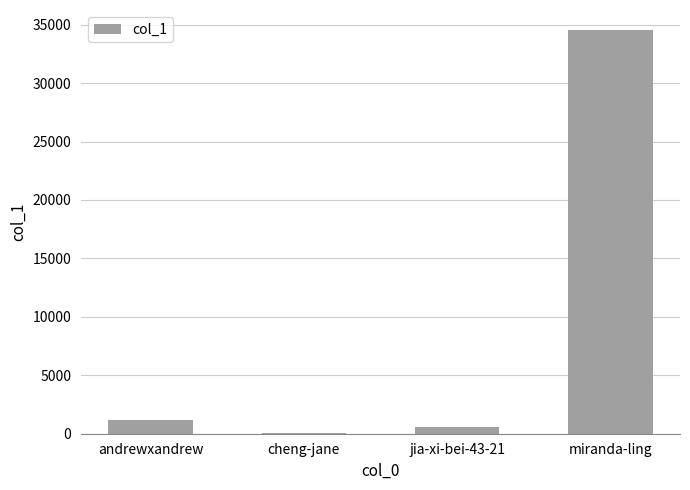

Approximately how many times larger is the value at andrewxandrew compared to jia-xi-bei-43-21?

2.0